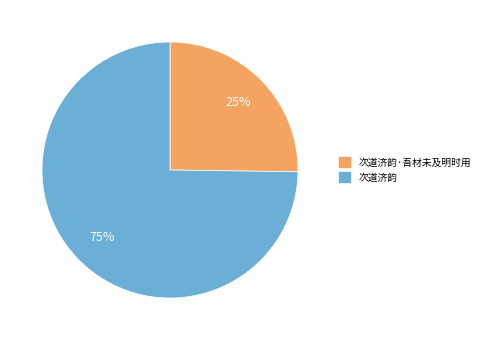

Is there any slice that represents more than half of the pie?

Yes